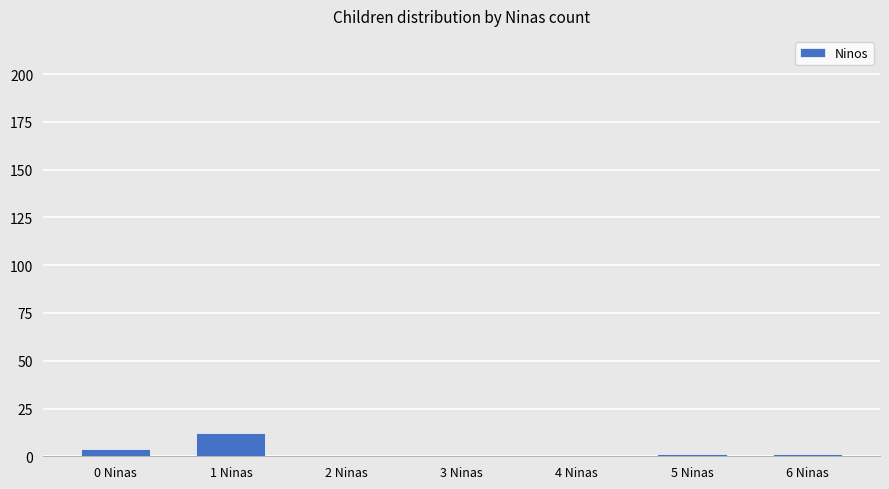

How many data points does each series have?

7